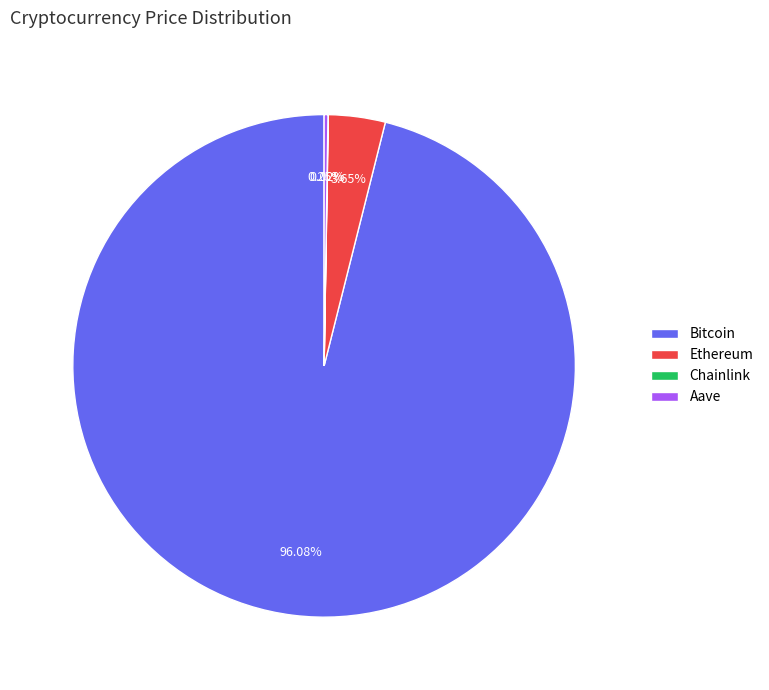

To the nearest percent, what portion does Ethereum represent?

4%